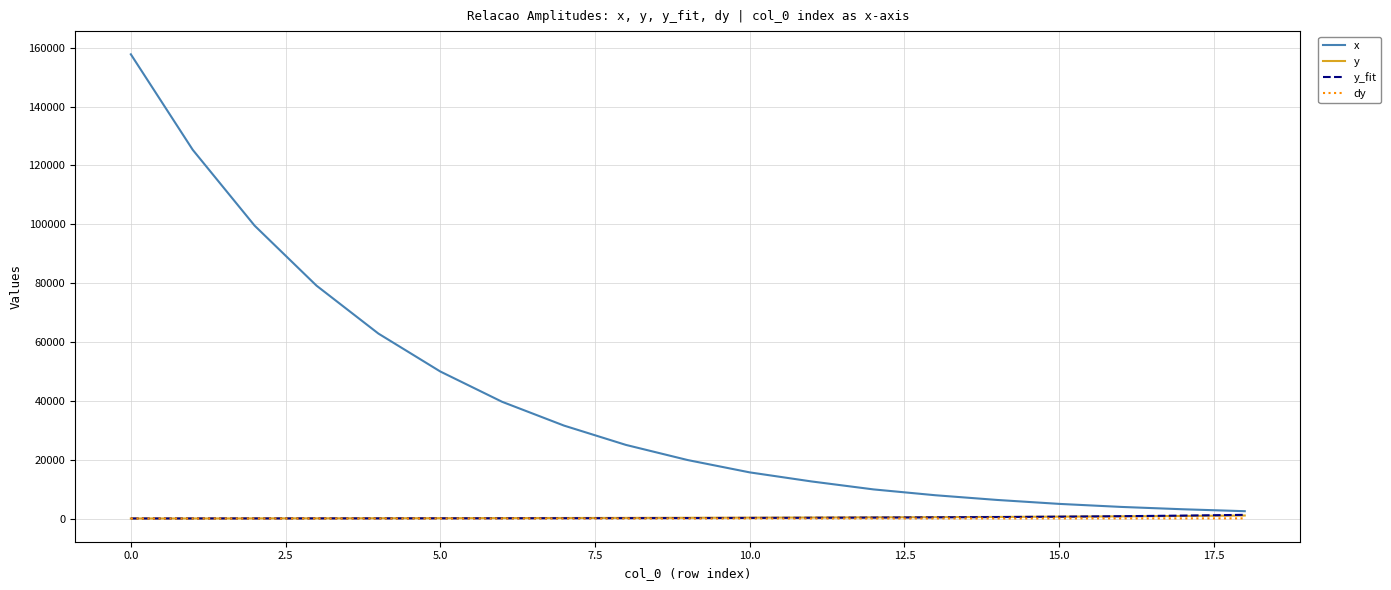

Which series has the largest total across all categories?

x